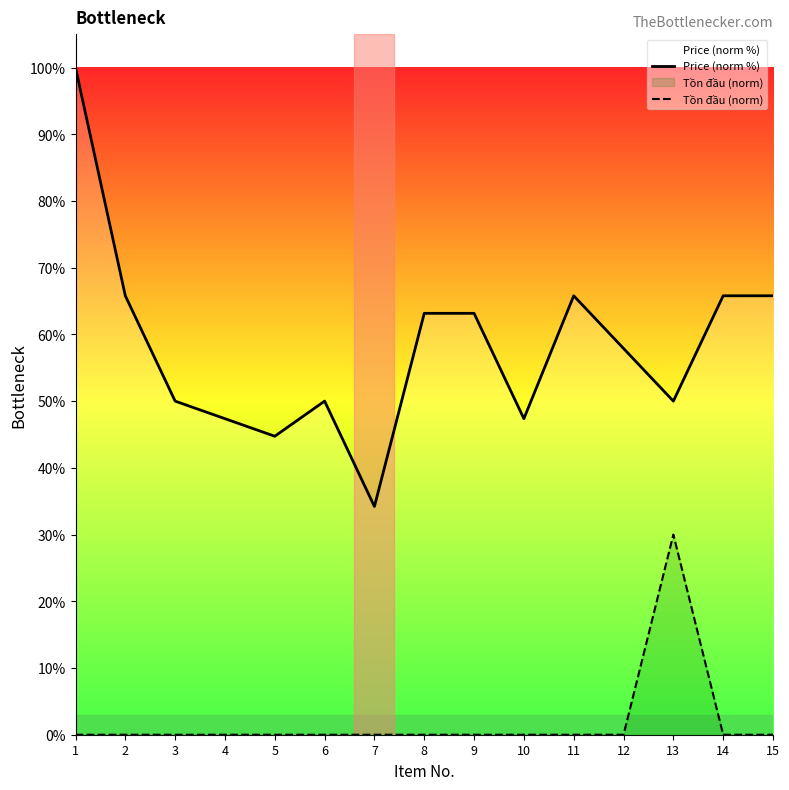

Which series has the largest total across all categories?

Price (norm %)